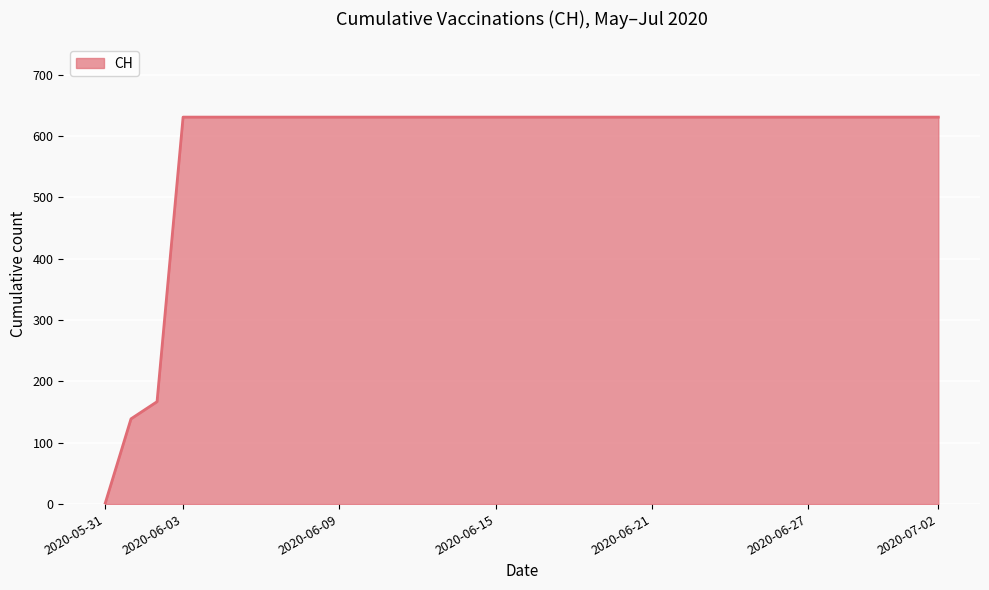

Count the number of data series in this chart.

1